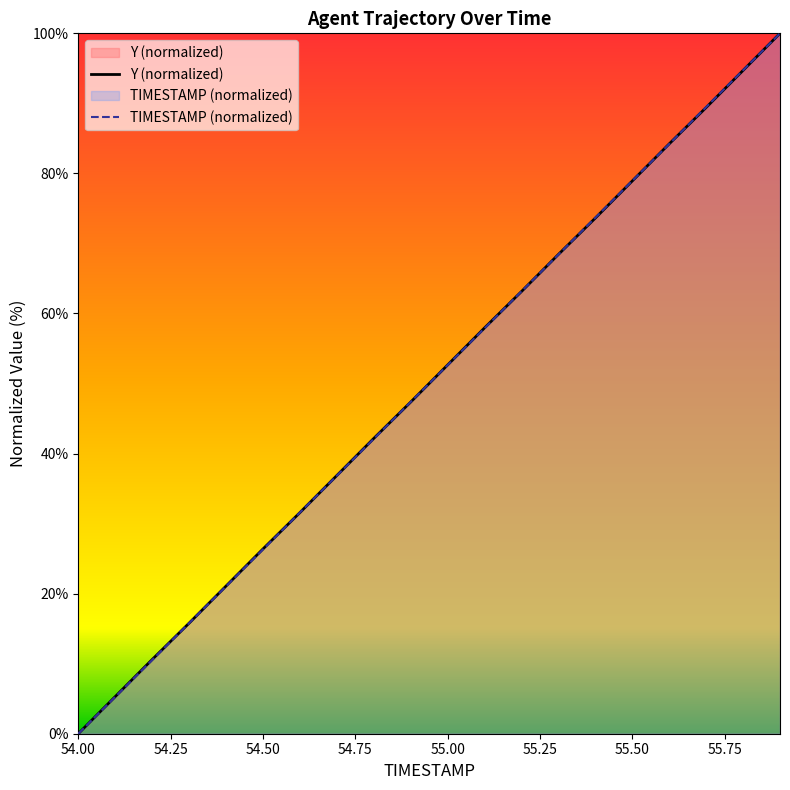

What is the sum of the Y values at 54.3 and 55.2?

78.9